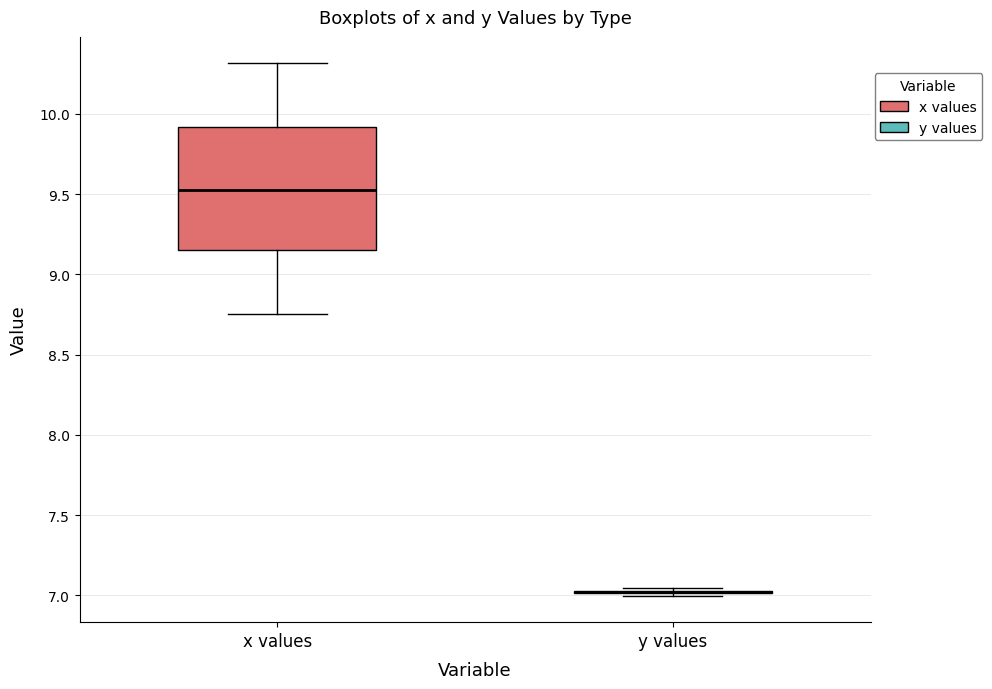

Reading left to right, transcribe this box plot: for each box, give where its median line is, the range the box spans, and where its two whiskers end, as read against the y-axis. The values are not printed on the chart, so give them approximately, as read against the axis.

x values: median 9.50, box 9.15 to 9.90, whiskers 8.75 to 10.30
y values: box collapsed to a line at 7.00, whiskers 7.00 to 7.05